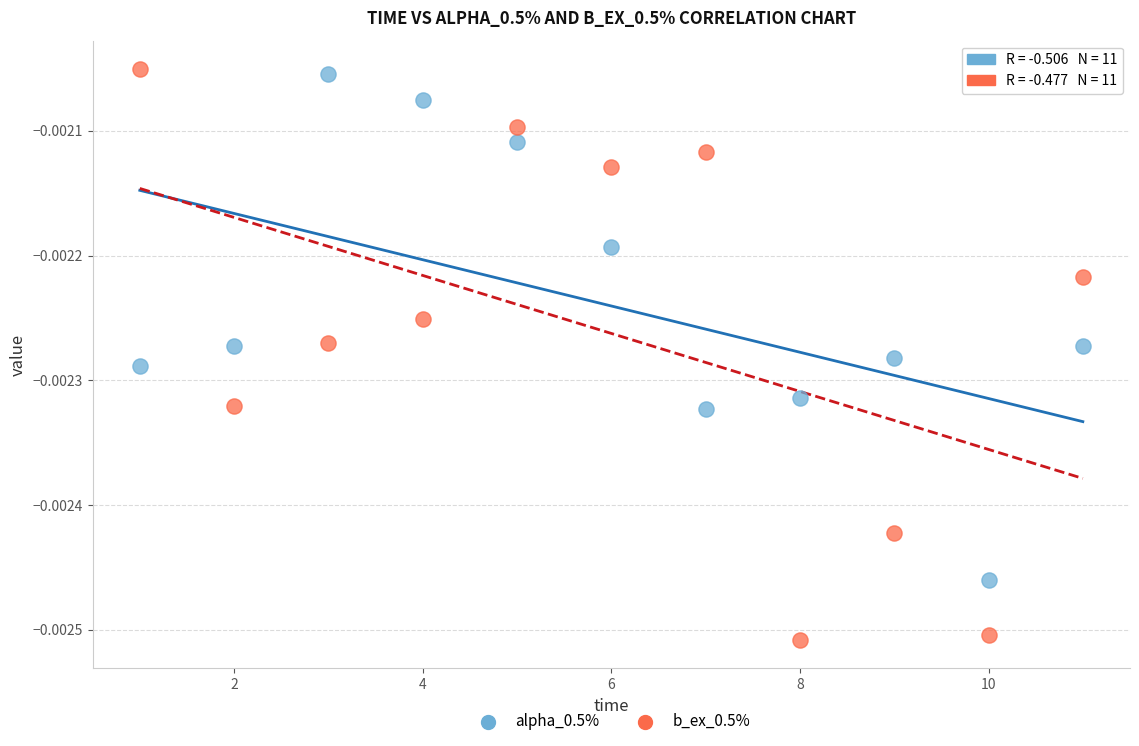

What is the X range (max minus min) for the scatter plot?

10.0